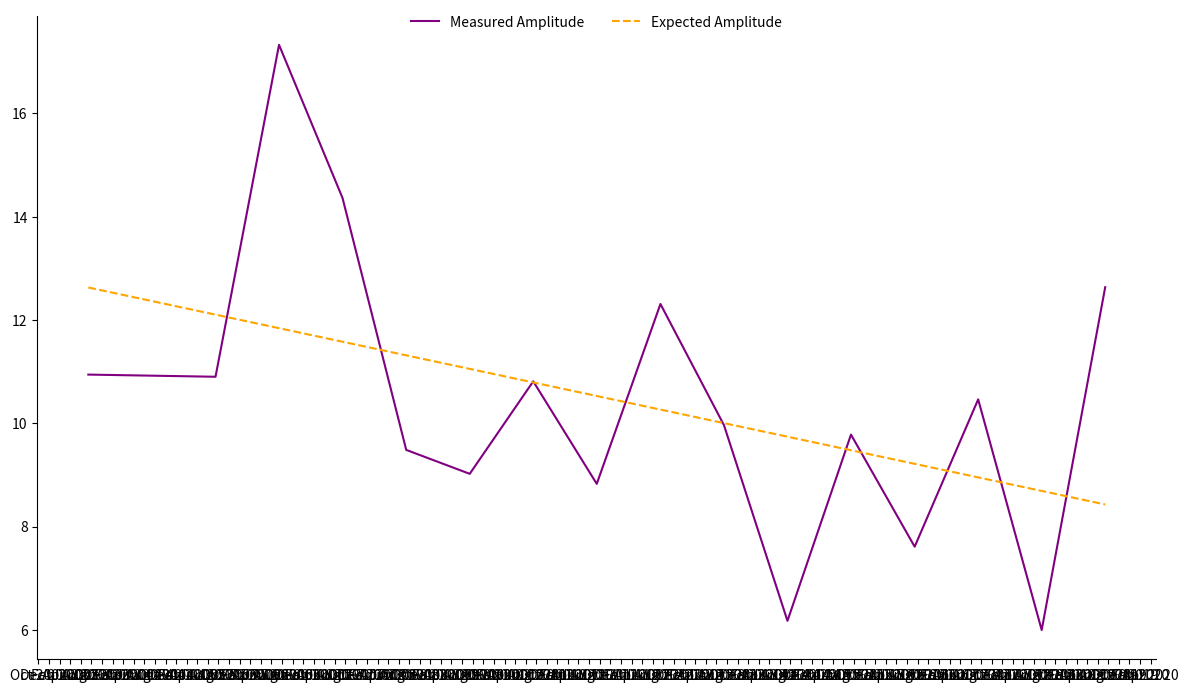

Rank the series by their maximum value, from lowest to highest.

Expected Amplitude, Measured Amplitude